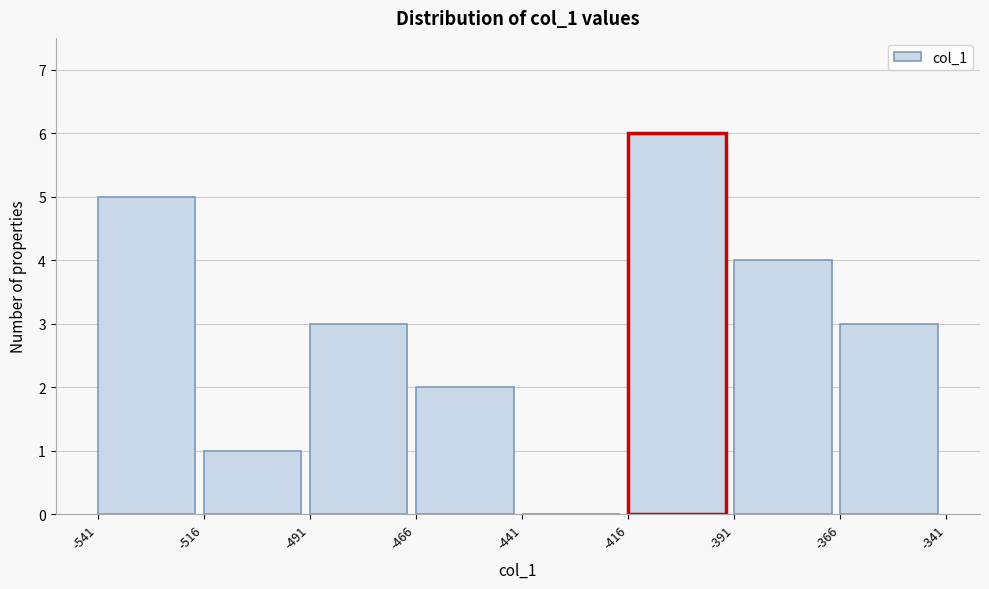

Reading left to right, transcribe this chart: for each bar, give the range it covers on the x-axis and its height. The values are not printed on the chart, so give them approximately, as read against the axis.

-541 to -516: 5
-516 to -491: 1
-491 to -466: 3
-466 to -441: 2
-441 to -416: 0
-416 to -391: 6
-391 to -366: 4
-366 to -341: 3